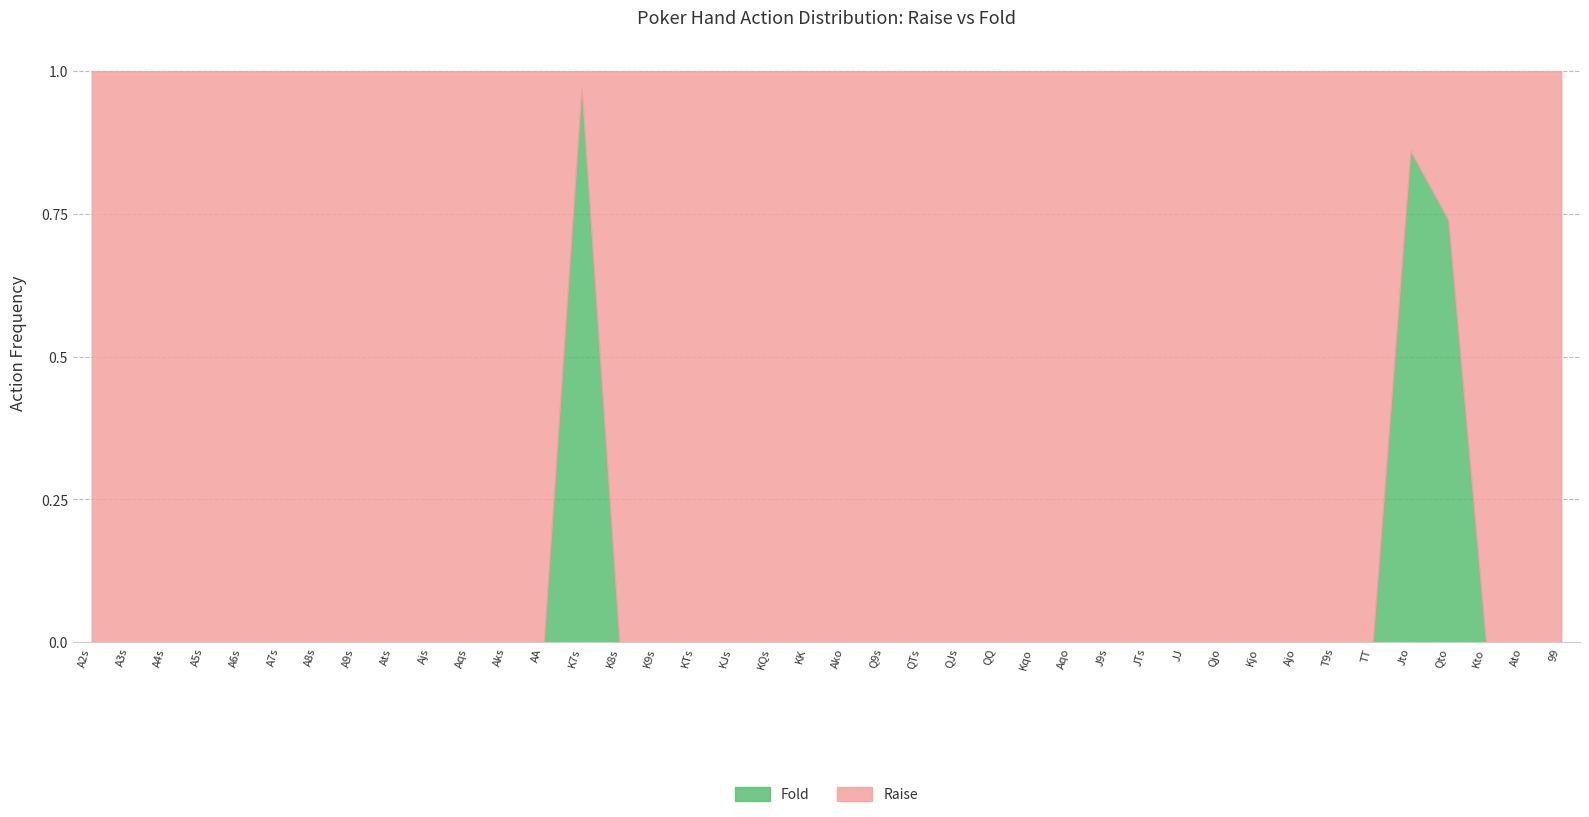

The Raise series shows 0.0 at K7s. True or false?

True